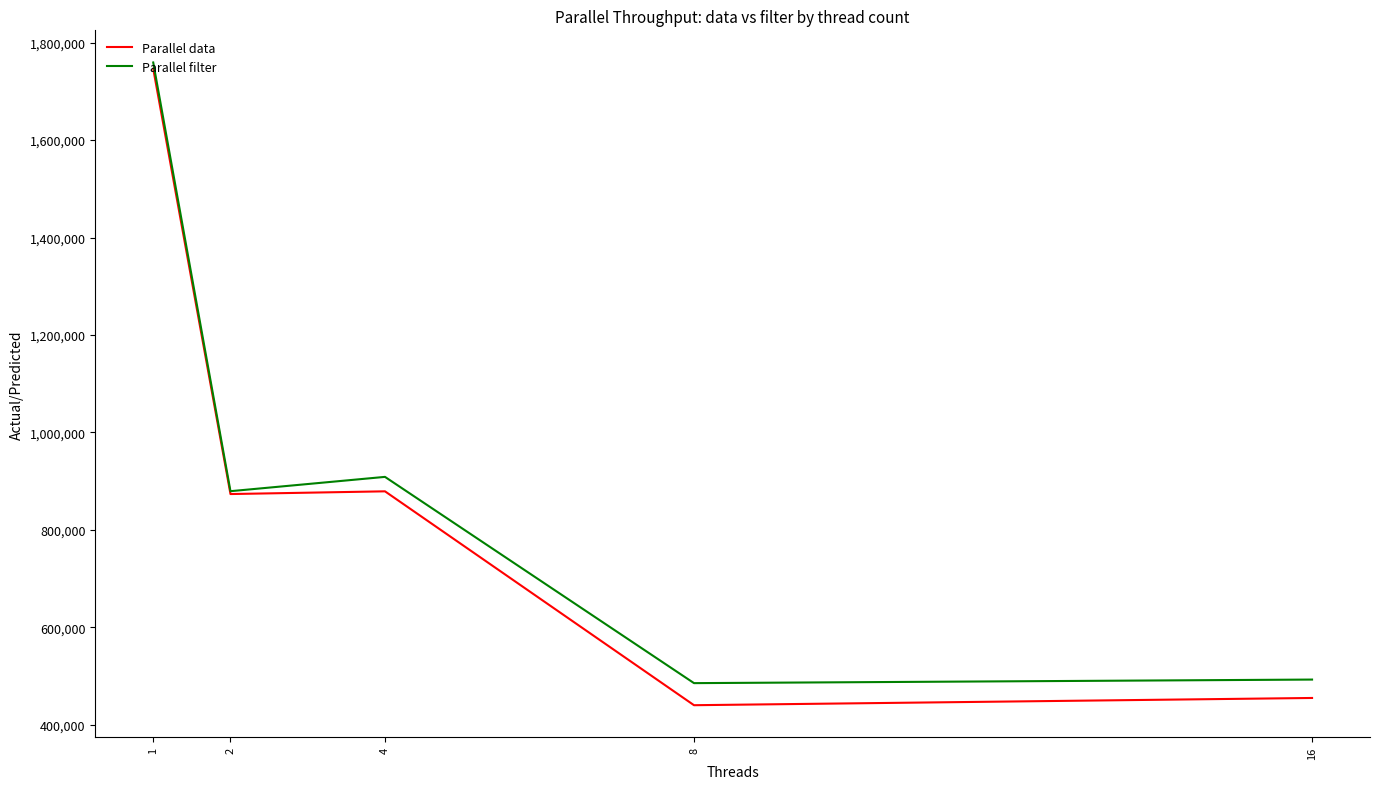

Is it true that Parallel filter equals 908523 at 4?

True